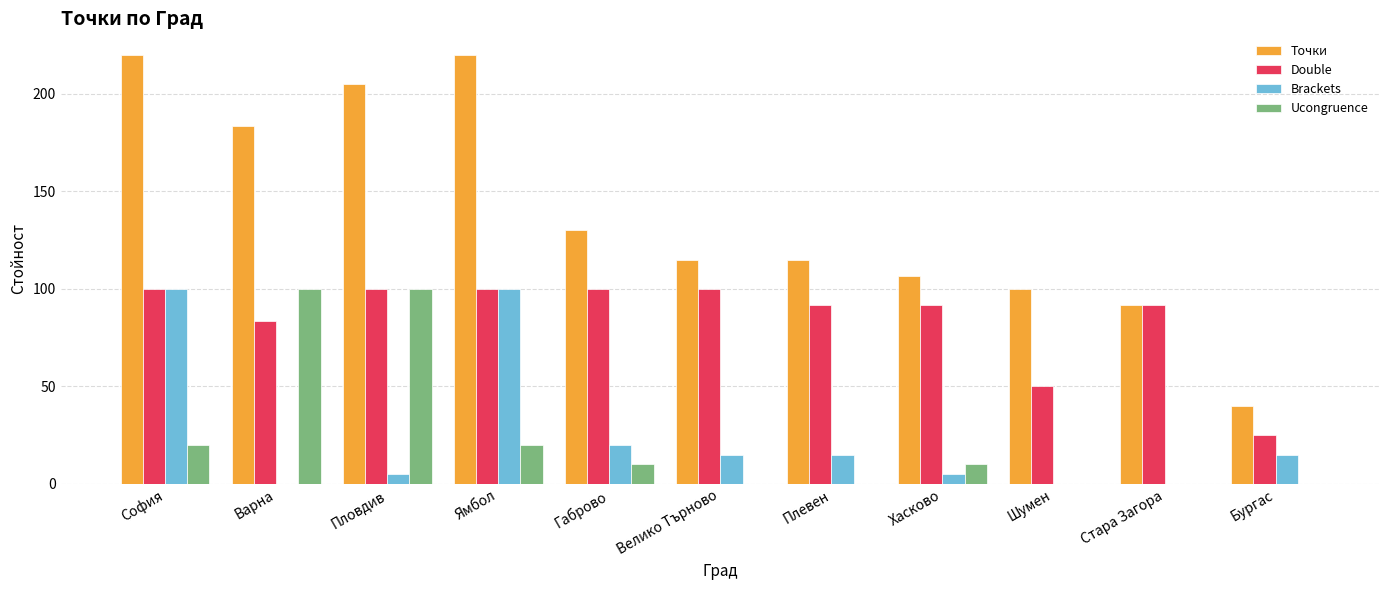

What is the total value across all series at Стара Загора?

183.3